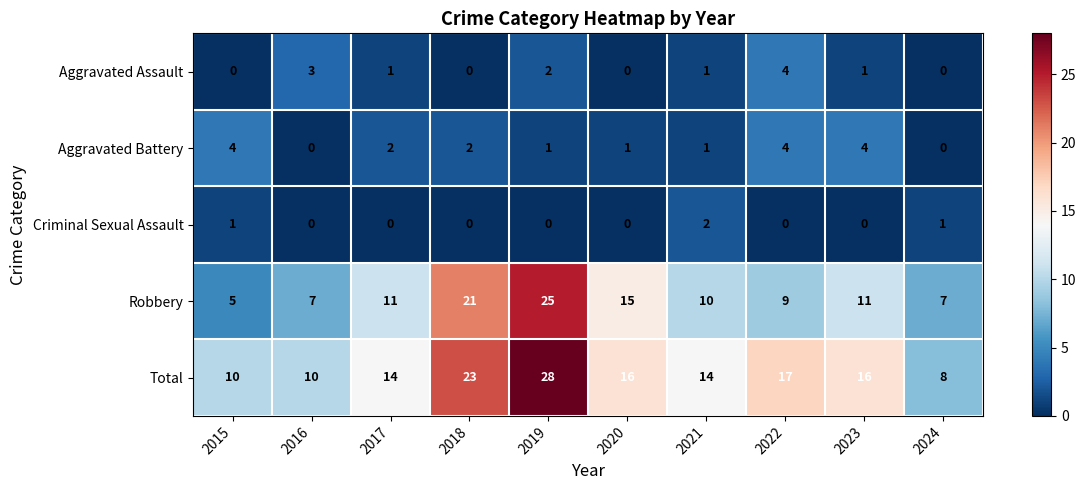

Is it true that Aggravated Battery equals 4 at 2015?

True